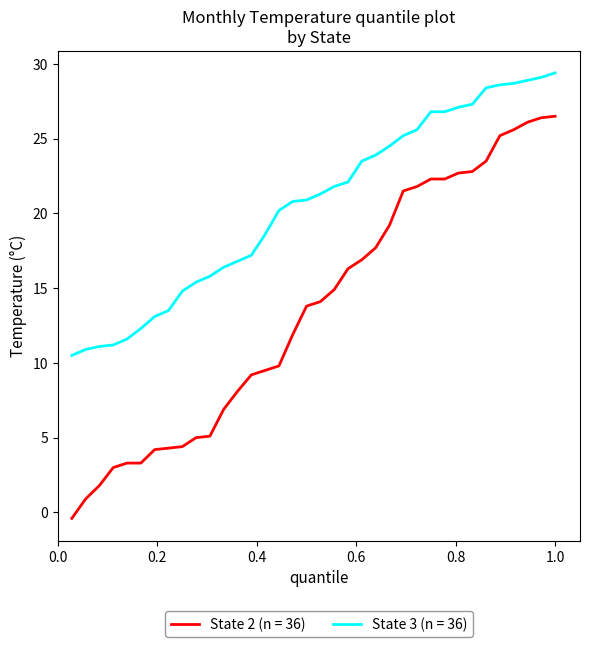

Which series has the largest total across all categories?

State 3 (n = 36)